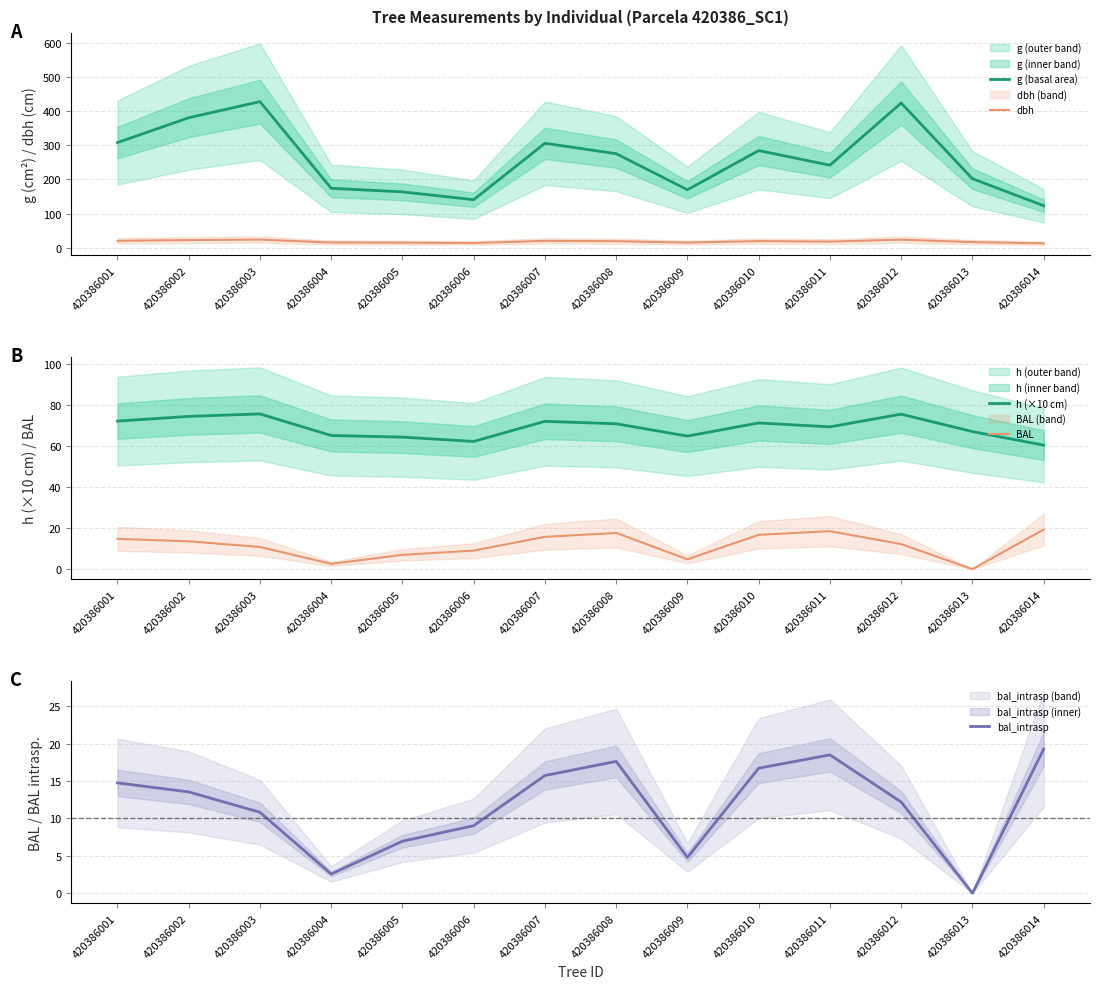

What is the value of the BAL point at the 6th from the left?

9.0